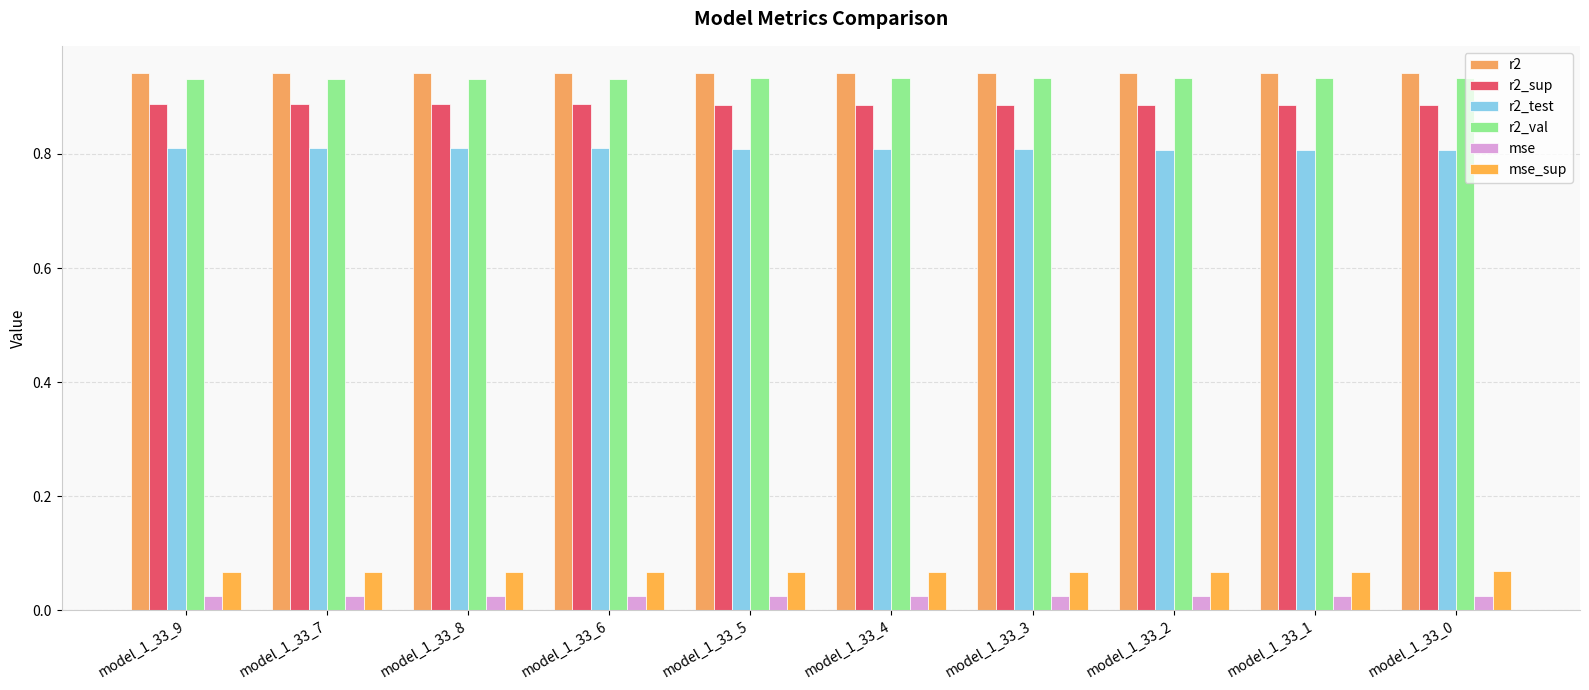

What is the label of the 7th bar from the left?

model_1_33_3